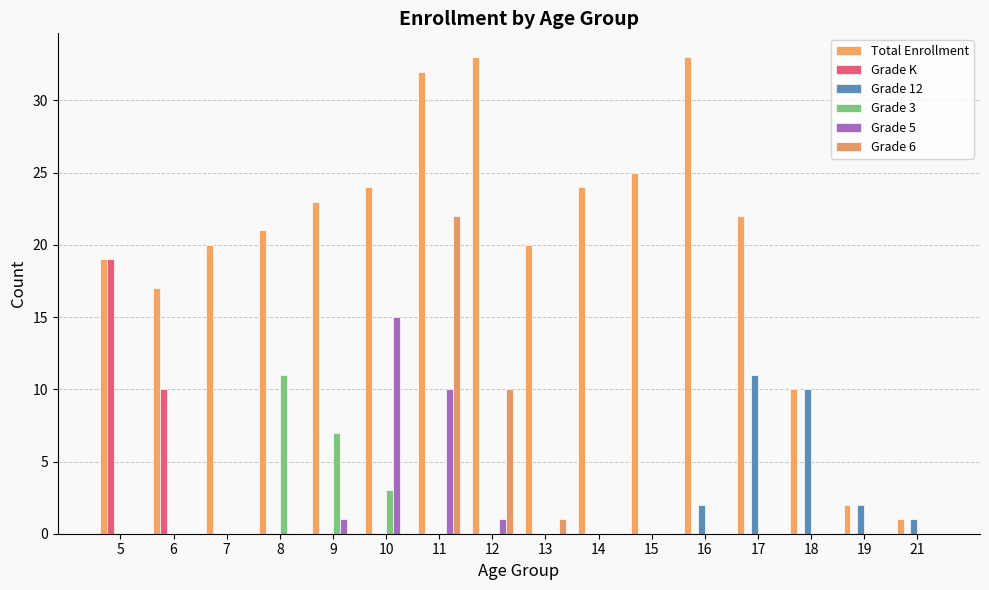

Reading left to right, extract all data points from this chart.

Total Enrollment: 5=19	6=17	7=20	8=21	9=23	10=24	11=32	12=33	13=20	14=24	15=25	16=33	17=22	18=10	19=2	21=1
Grade K: 5=19	6=10	7=0	8=0	9=0	10=0	11=0	12=0	13=0	14=0	15=0	16=0	17=0	18=0	19=0	21=0
Grade 12: 5=0	6=0	7=0	8=0	9=0	10=0	11=0	12=0	13=0	14=0	15=0	16=2	17=11	18=10	19=2	21=1
Grade 3: 5=0	6=0	7=0	8=11	9=7	10=3	11=0	12=0	13=0	14=0	15=0	16=0	17=0	18=0	19=0	21=0
Grade 5: 5=0	6=0	7=0	8=0	9=1	10=15	11=10	12=1	13=0	14=0	15=0	16=0	17=0	18=0	19=0	21=0
Grade 6: 5=0	6=0	7=0	8=0	9=0	10=0	11=22	12=10	13=1	14=0	15=0	16=0	17=0	18=0	19=0	21=0